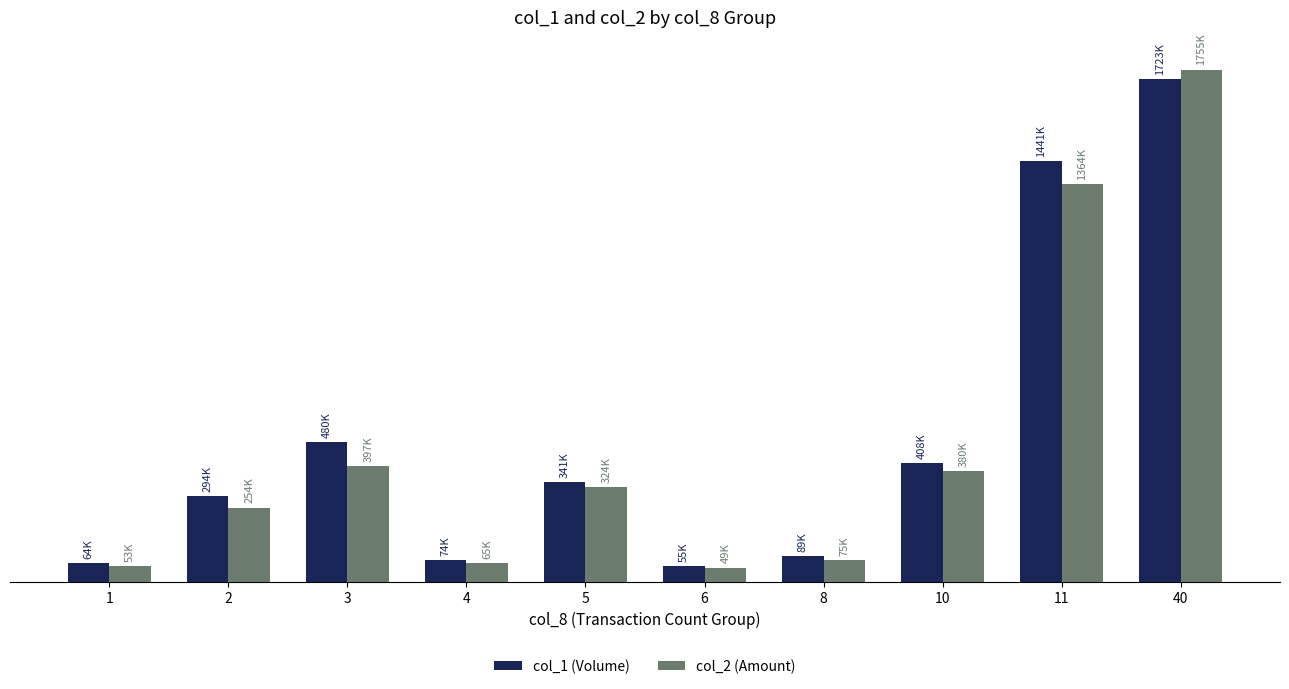

Are the bars grouped side by side (vs. stacked)?

Yes